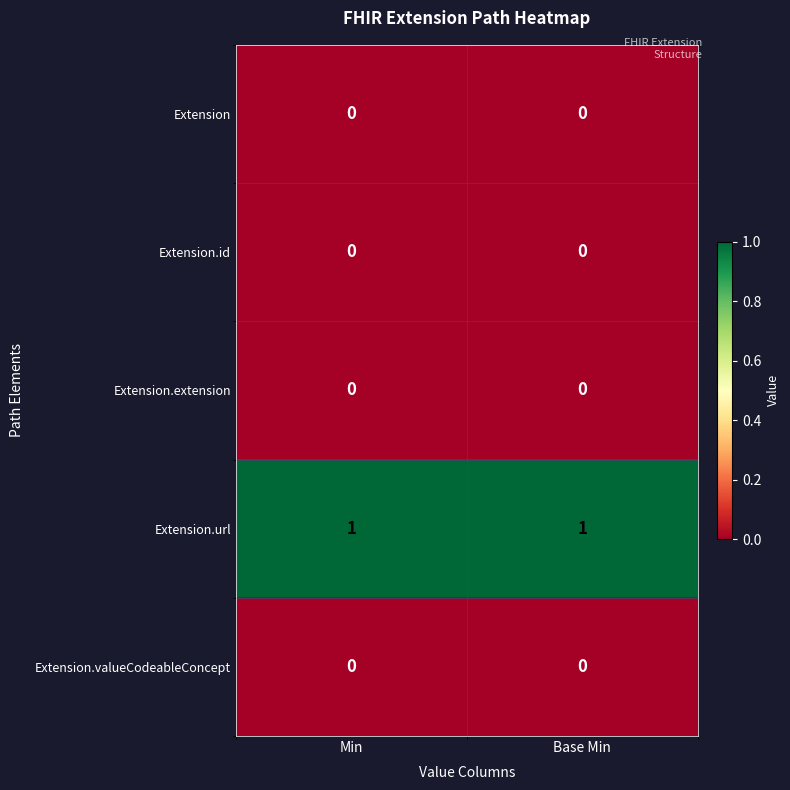

The value of Extension.valueCodeableConcept at Base Min is 0. True or false?

True